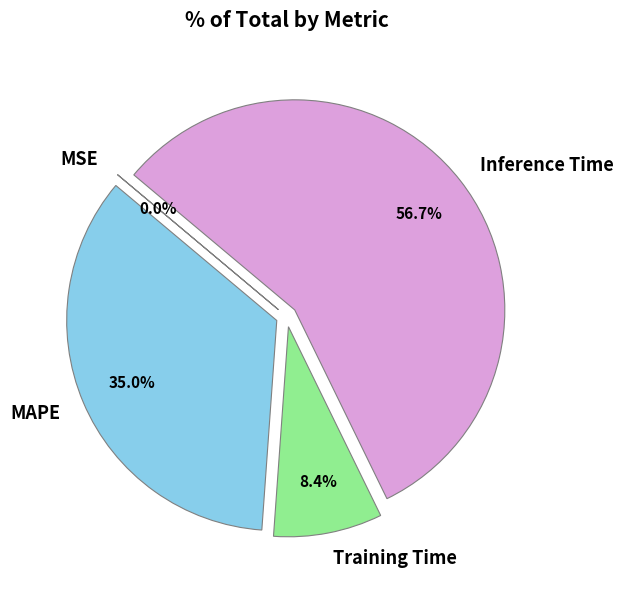

Which slice is the largest?

Inference Time